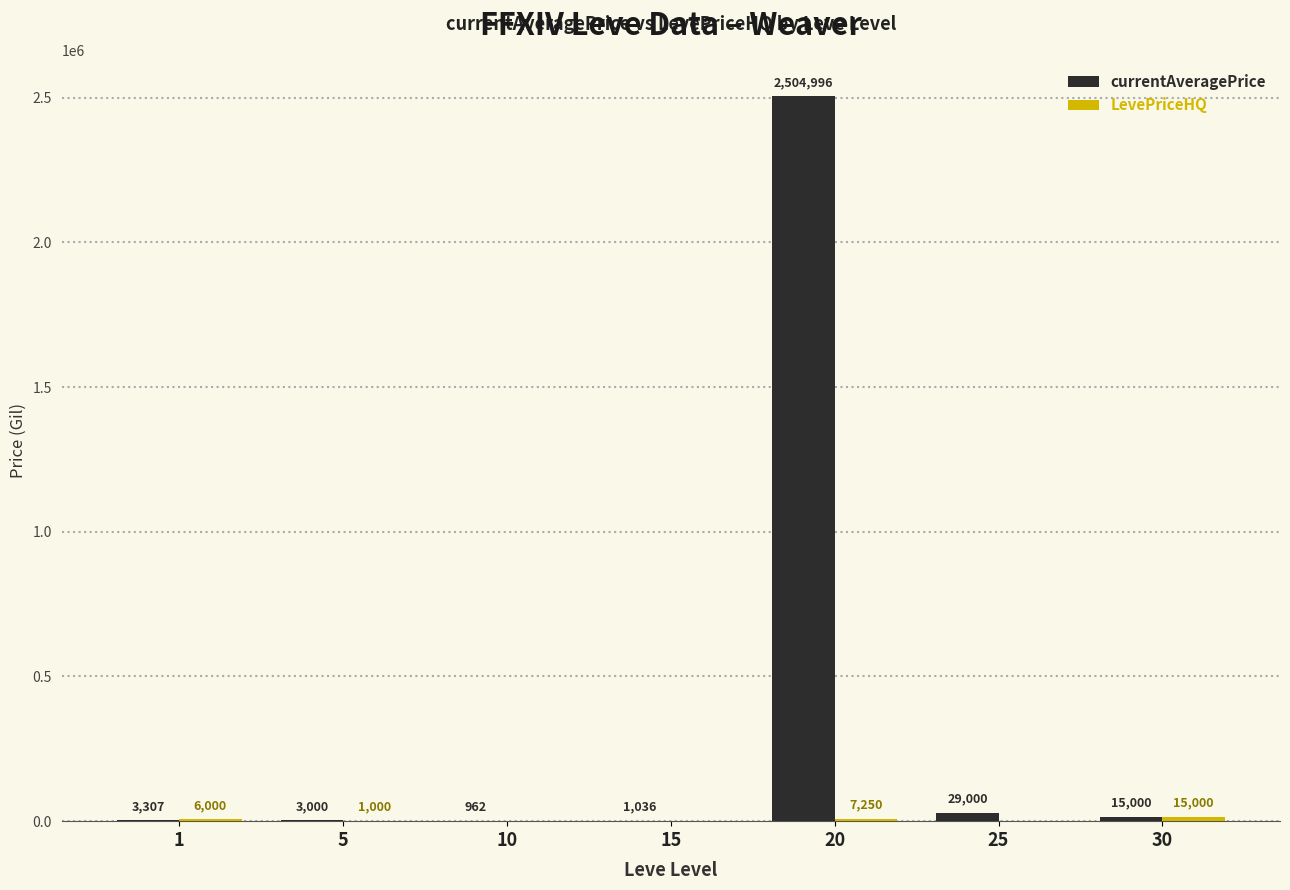

Which category has the highest value across all series?

20